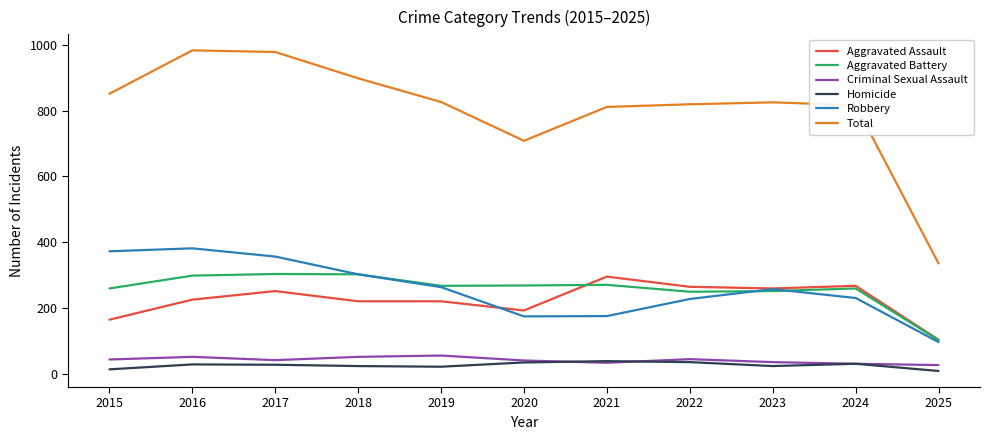

Which series has the largest total across all categories?

Total